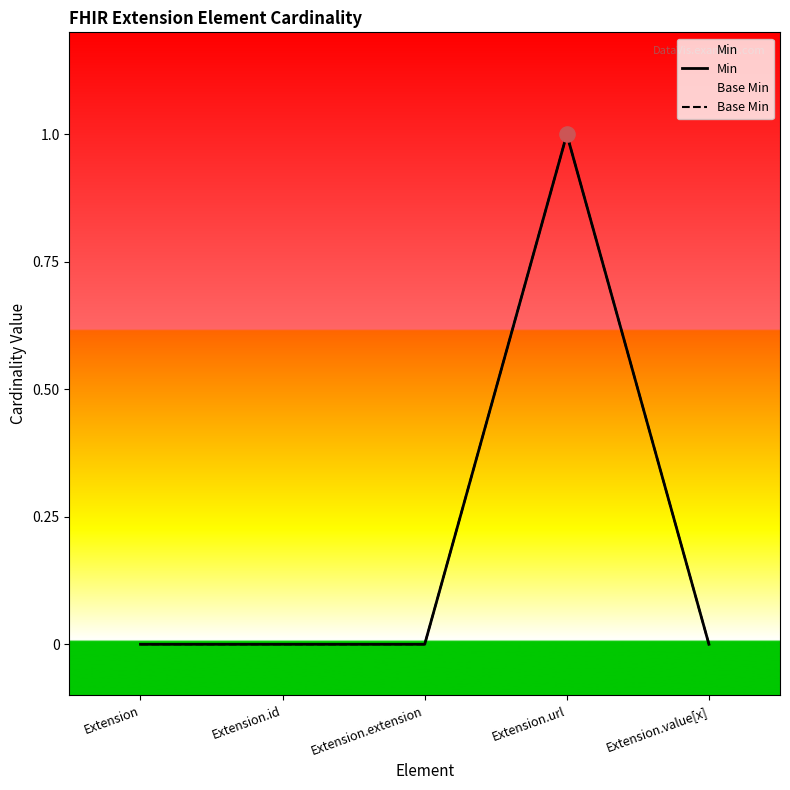

Which series has the largest total across all categories?

Min